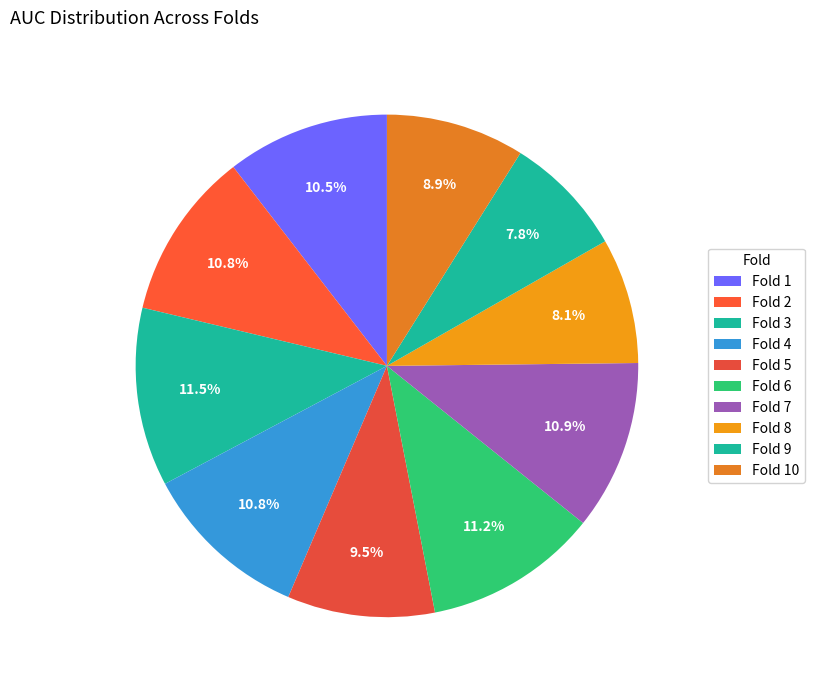

What portion of the pie excludes Fold 10?

91.1%